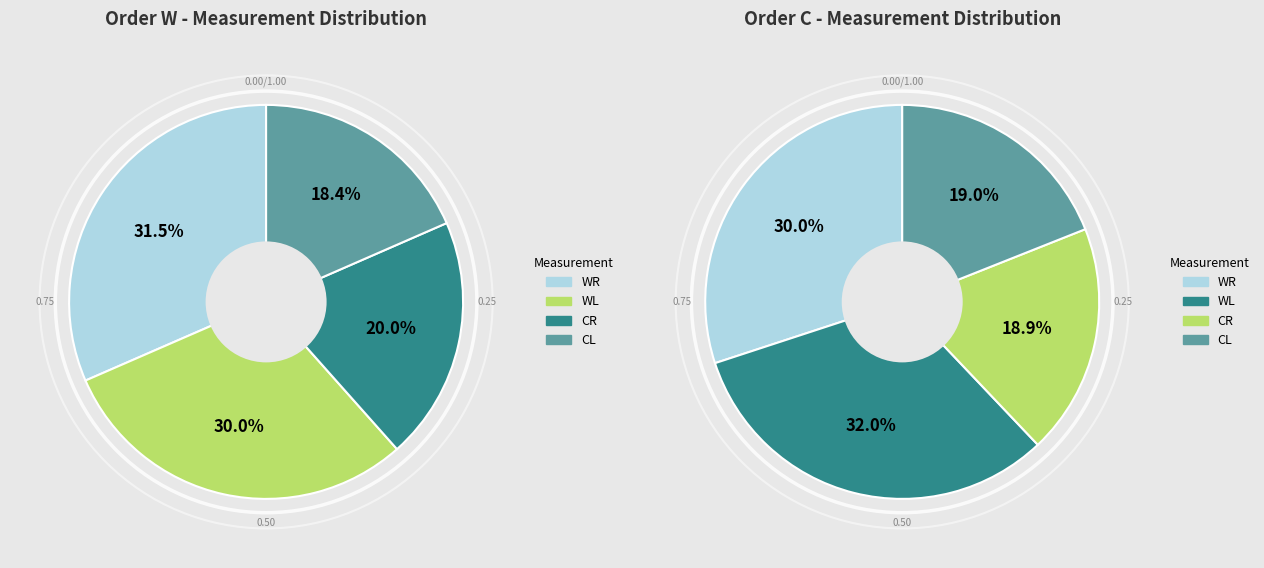

Do values_W and values_C together represent more than half of the pie?

Yes